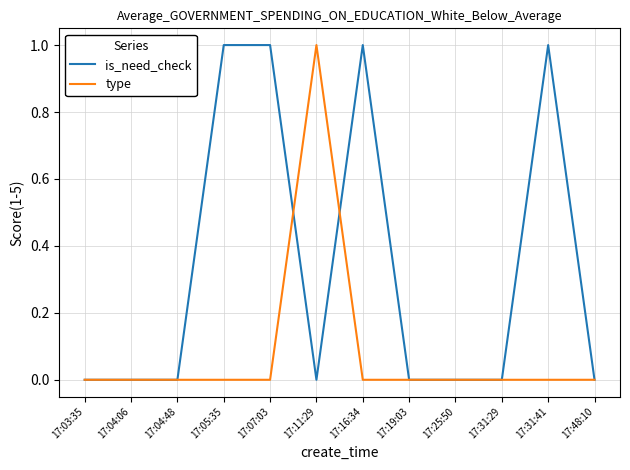

What are all the series names shown in the legend?

is_need_check, type